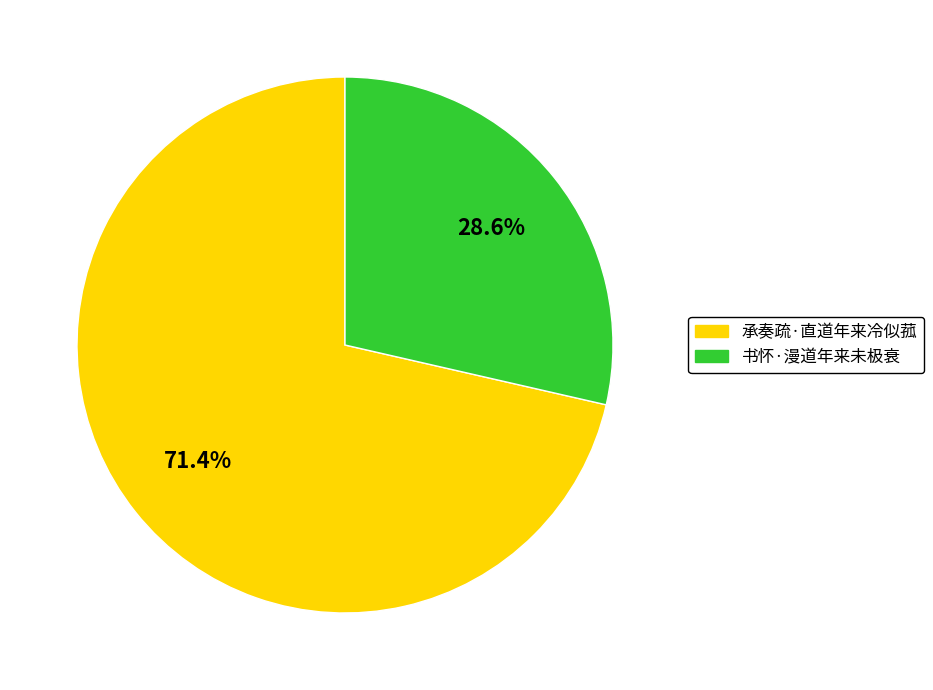

To the nearest percent, what is the difference between the 承奏疏·直道年来冷似菰 and 书怀·漫道年来未极衰 slice percentages?

43%